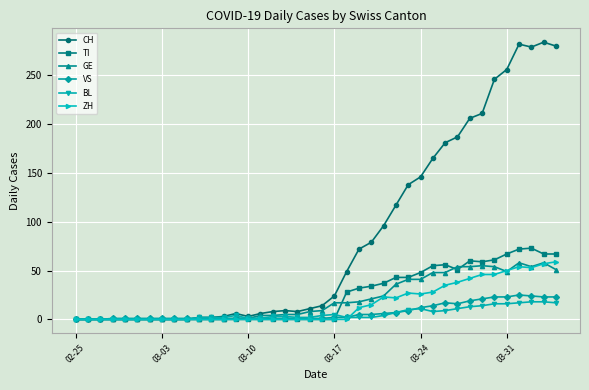

Which series has the widest spread of values?

CH